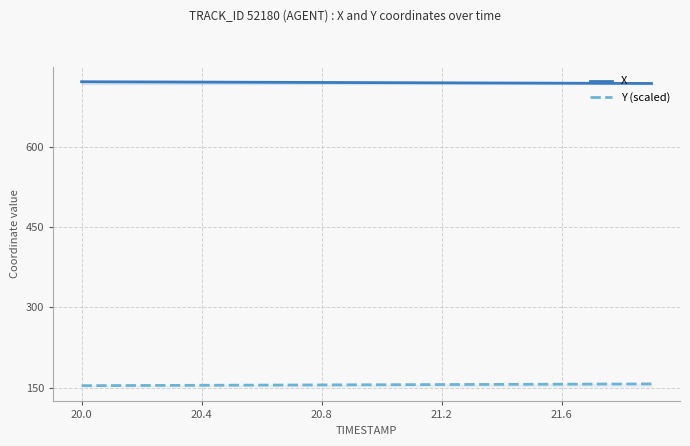

What is the lowest value of the Y (scaled) series?

153.5